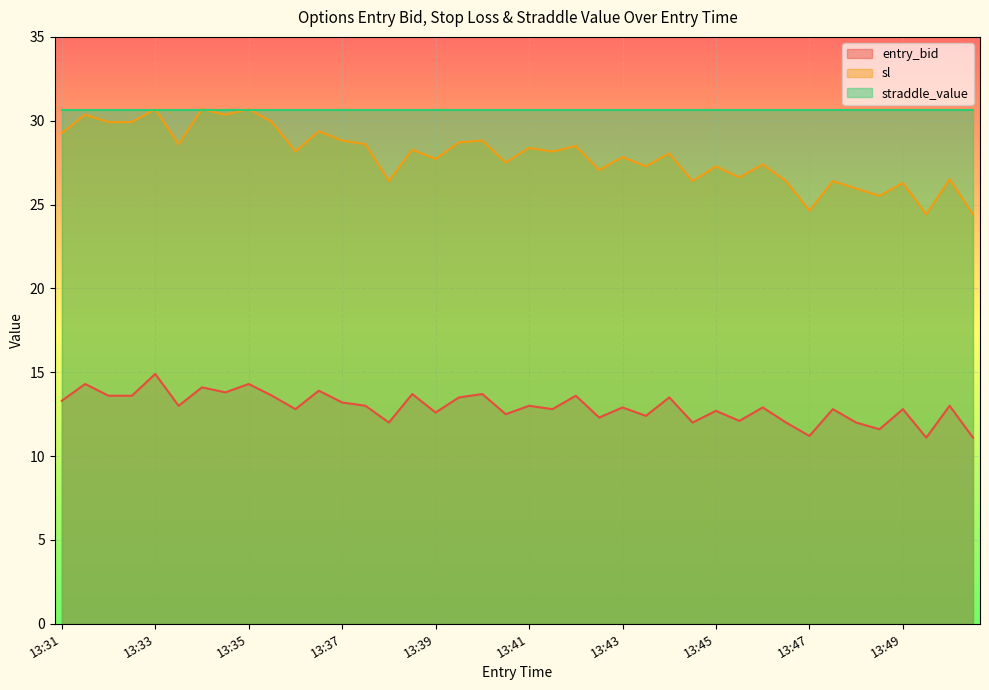

What is the greatest value displayed?

30.7